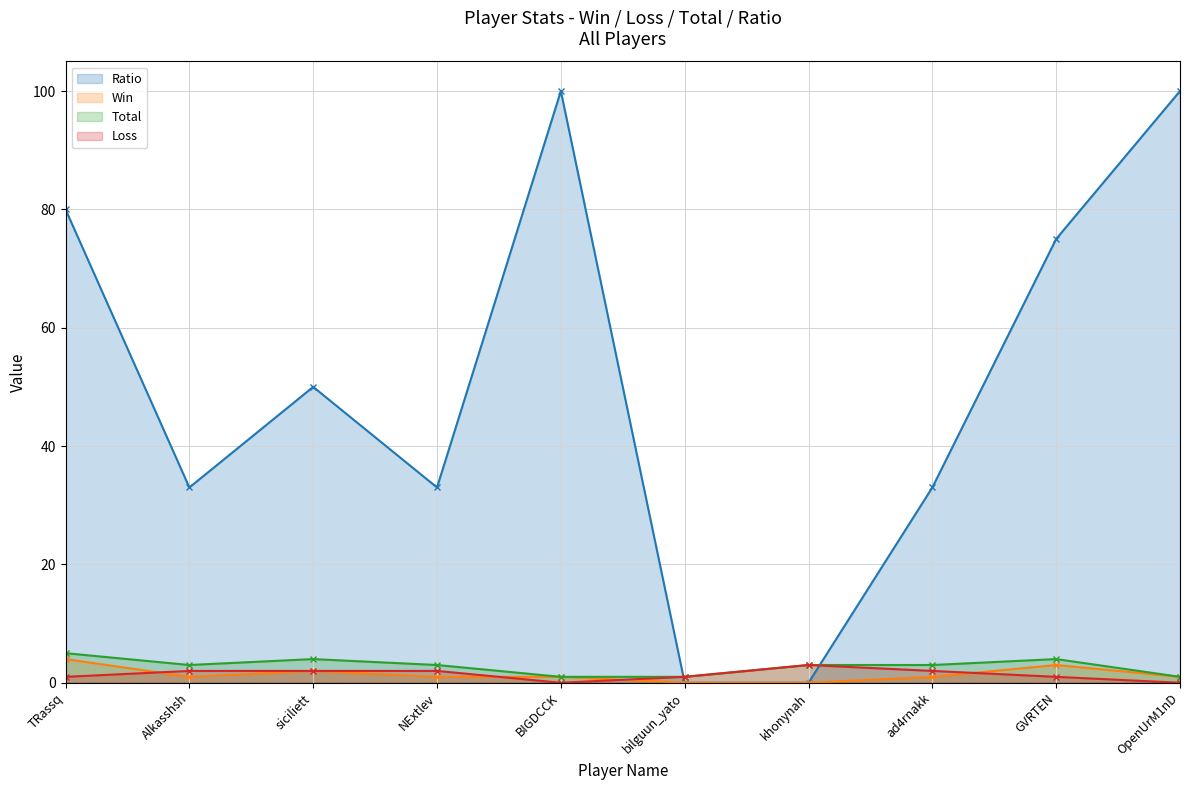

How many interior local valleys does the Win series have?

1